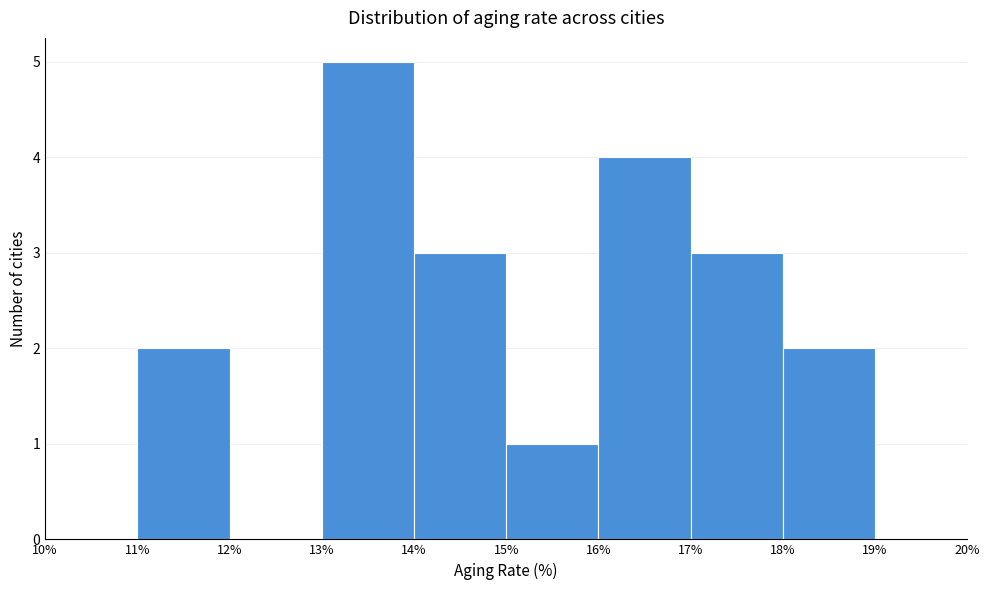

How tall is the bar that spans 17% to 18% on the x-axis? The values are not printed on the chart, so give them approximately, as read against the axis.

3